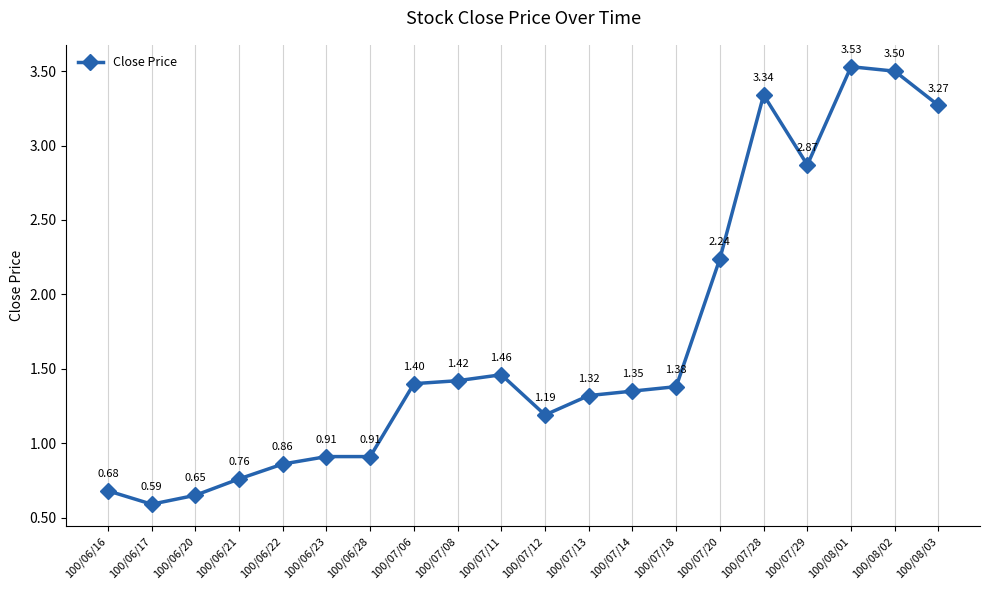

At which category does the data reach its first local valley?

100/06/17